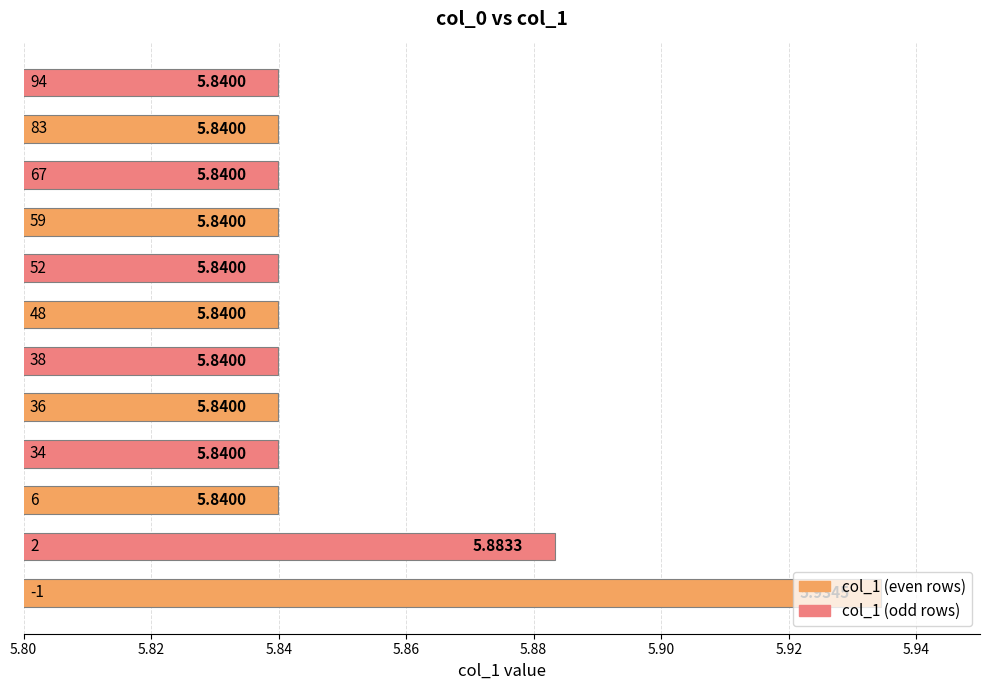

How many values are between 5 and 6?

12